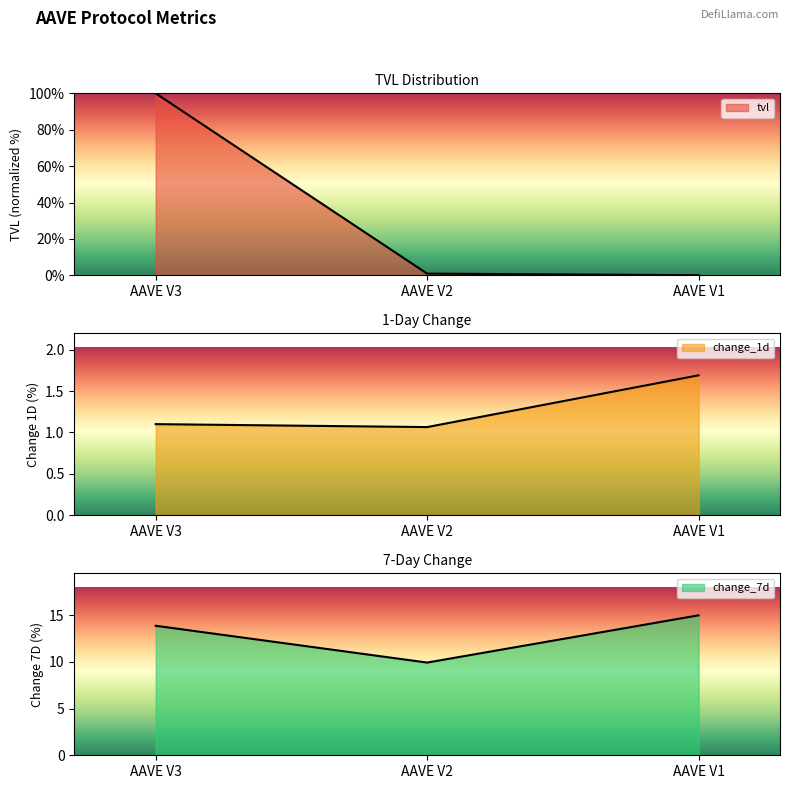

What is the total value across all series at AAVE V1?

16.7